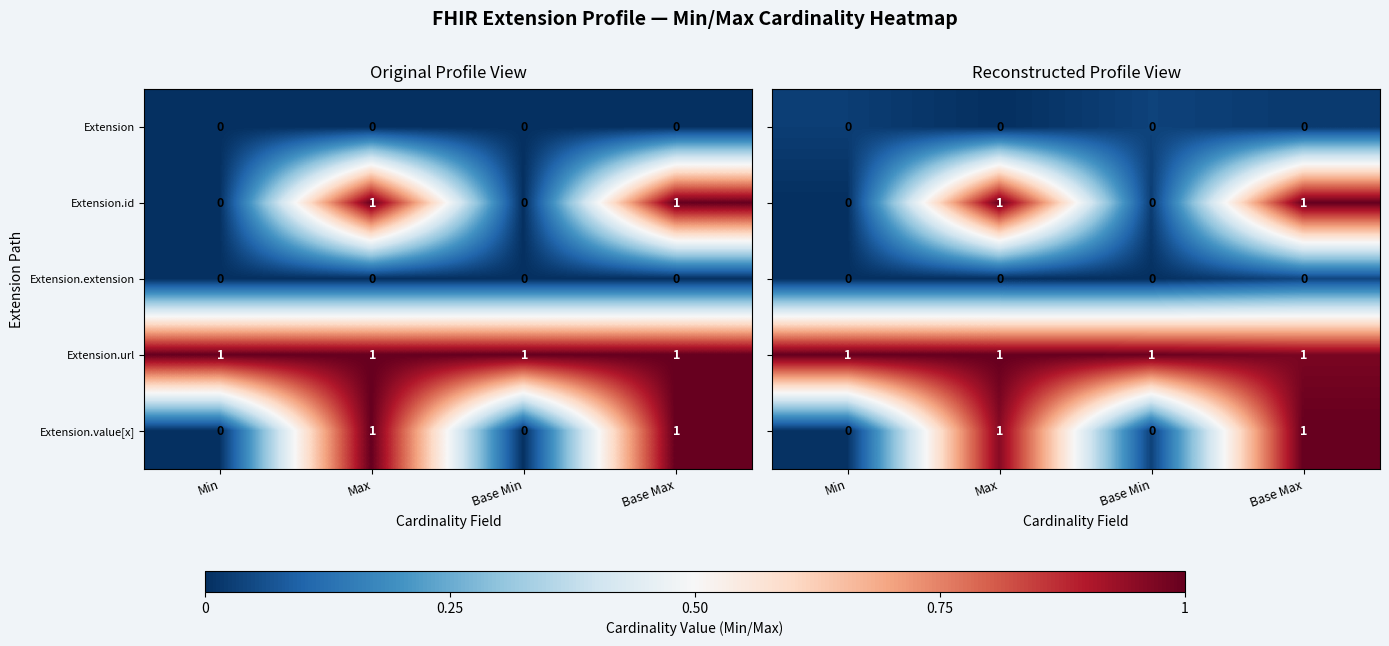

Is the value of Extension.url at Min greater than the value of Extension.extension at Base Max?

Yes